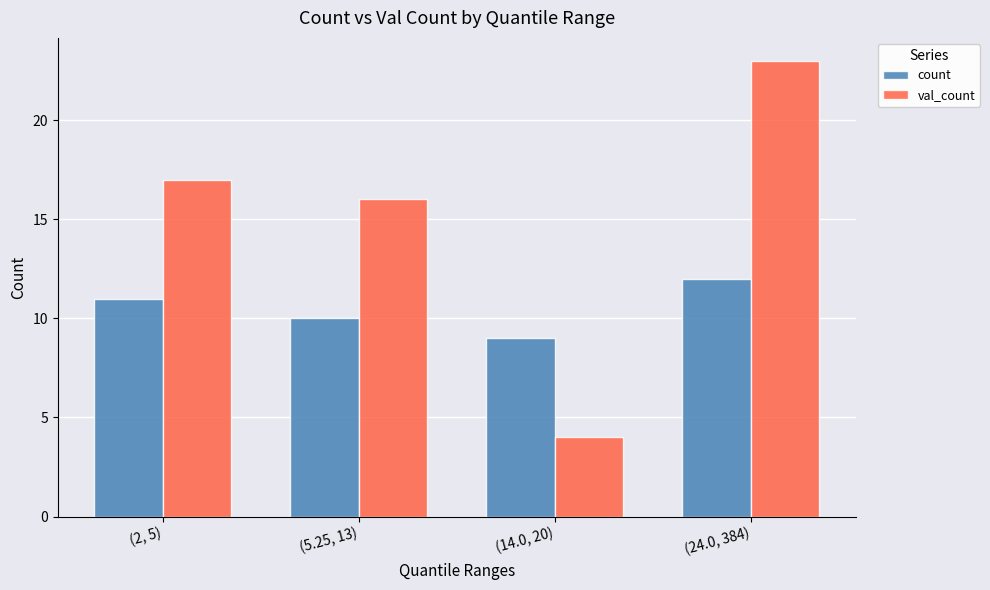

What are all the series names shown in the legend?

count, val_count